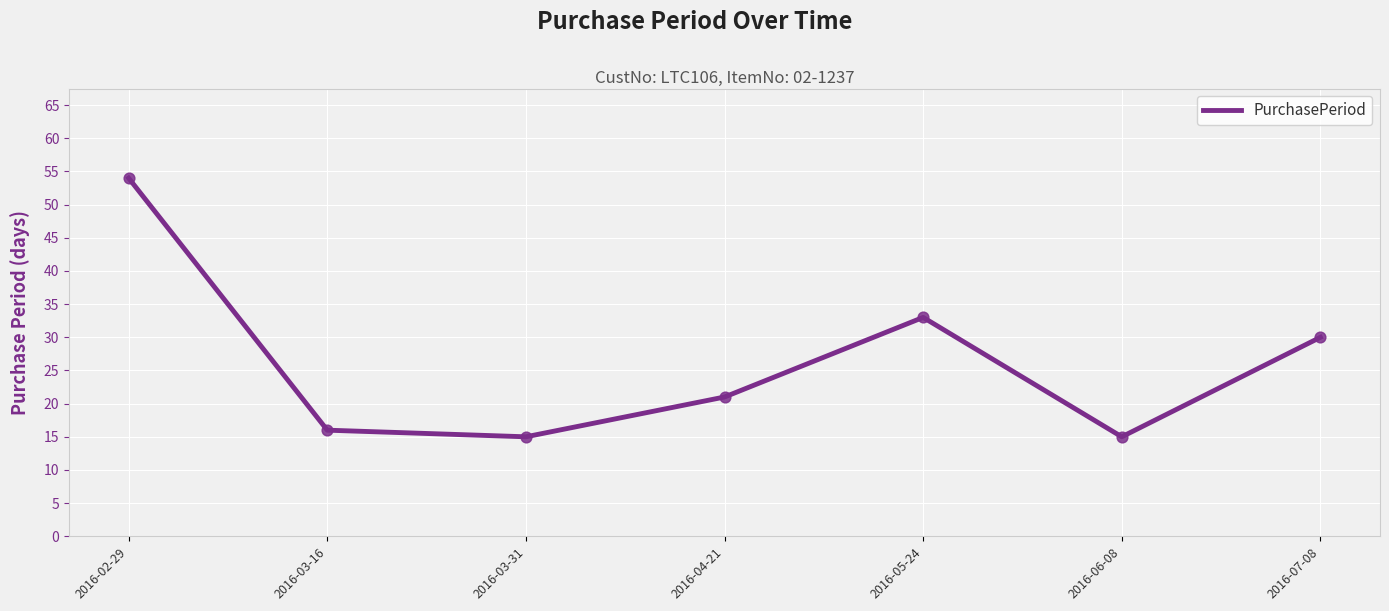

What is the ratio of the value at 2016-04-21 to the value at 2016-03-31?

1.4